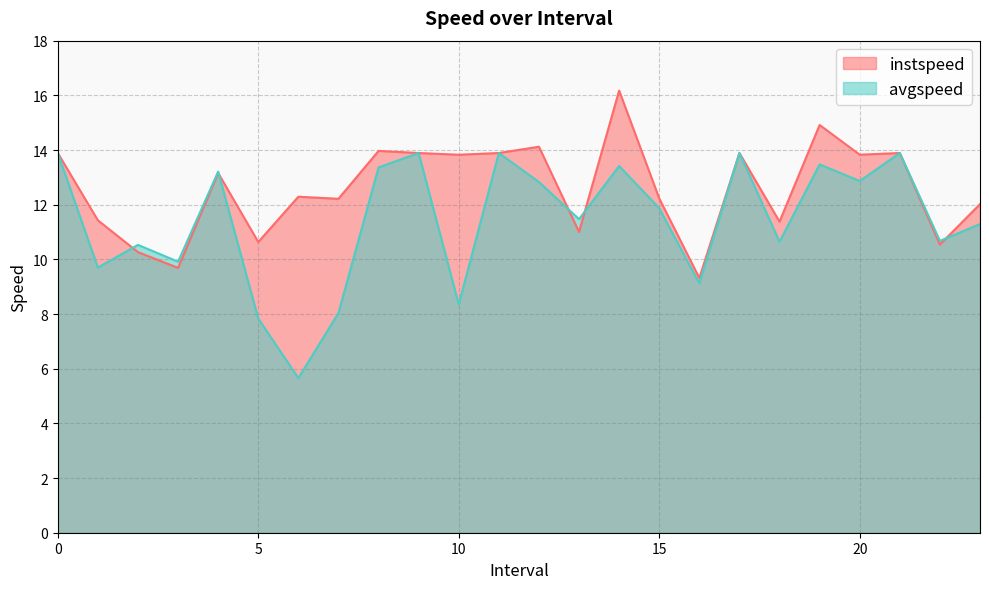

How many interior local valleys does the avgspeed series have?

9